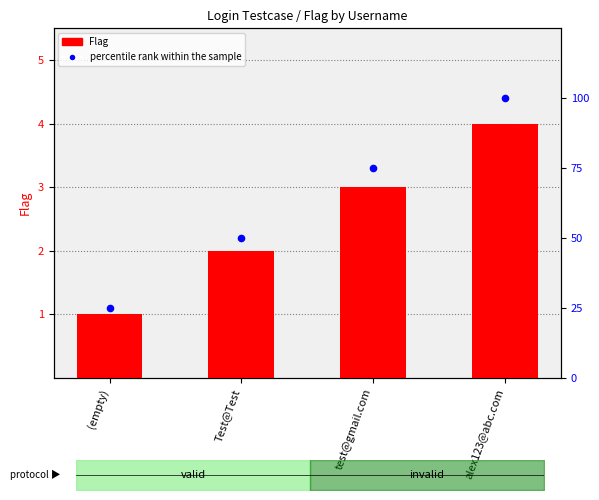

Which series reaches the minimum Y coordinate?

Flag